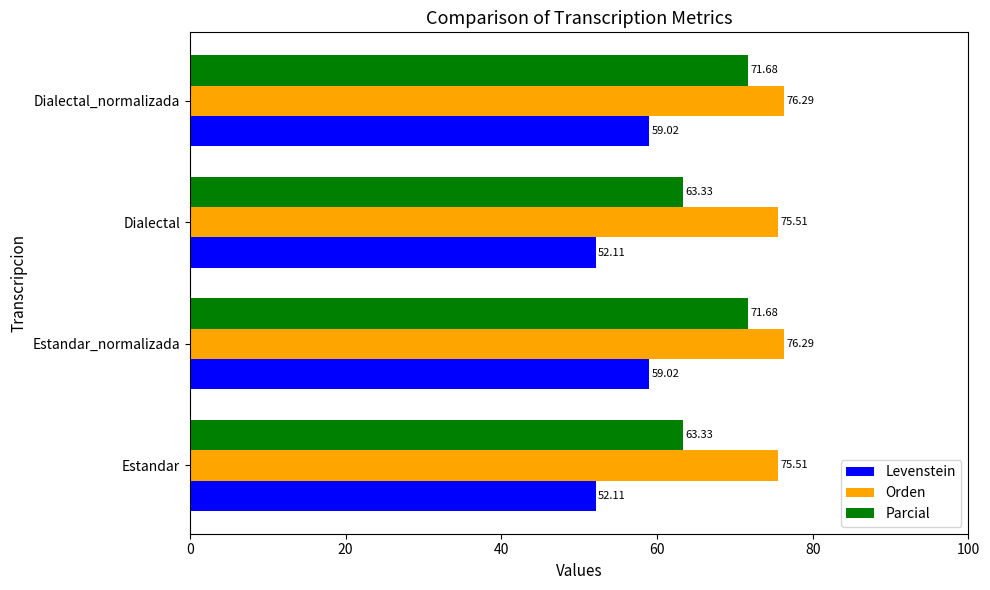

What is the sum of all Orden values?

303.6